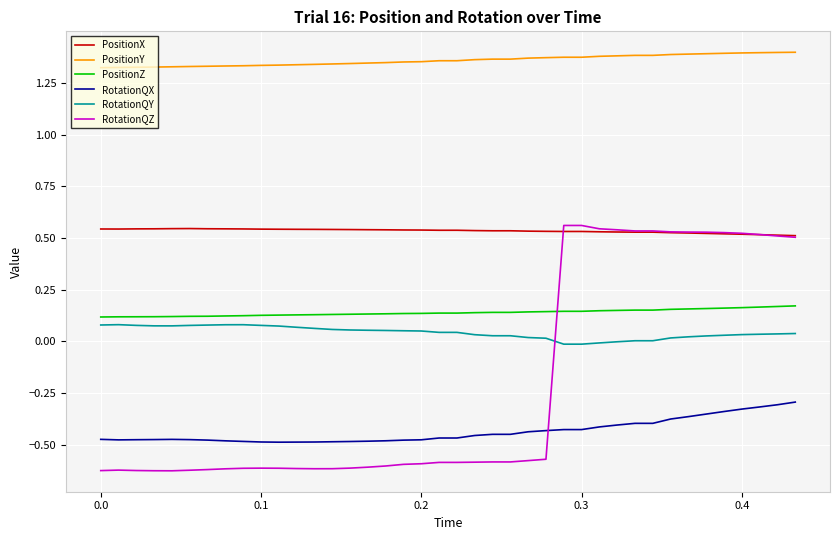

True or false: PositionY and RotationQX intersect in this chart.

False